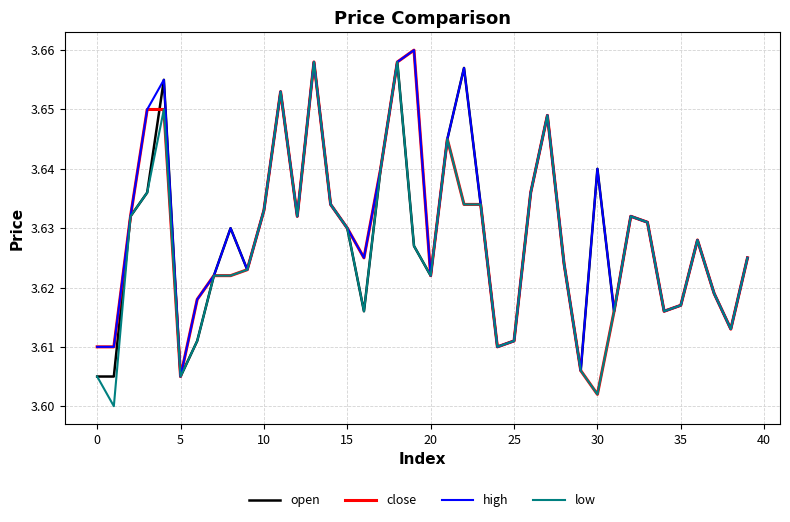

What are all the series names shown in the legend?

open, close, high, low